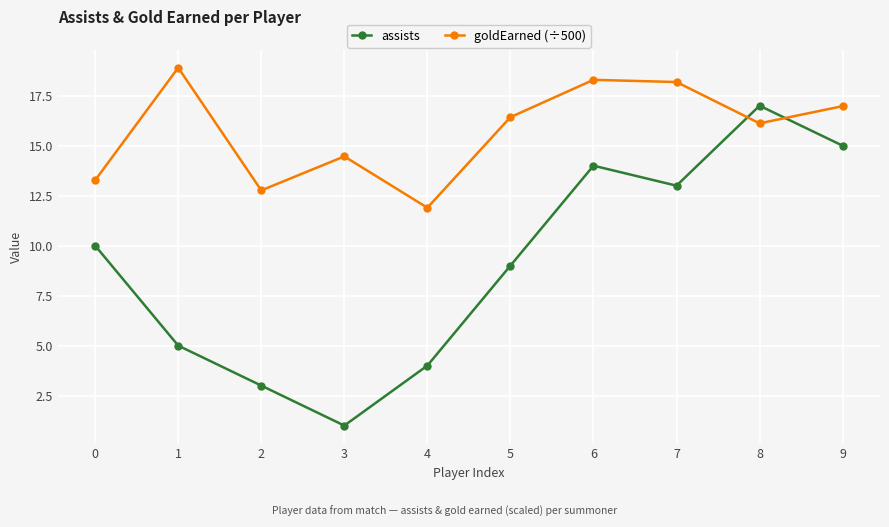

How many intersections are there between goldEarned (÷500) and assists?

2